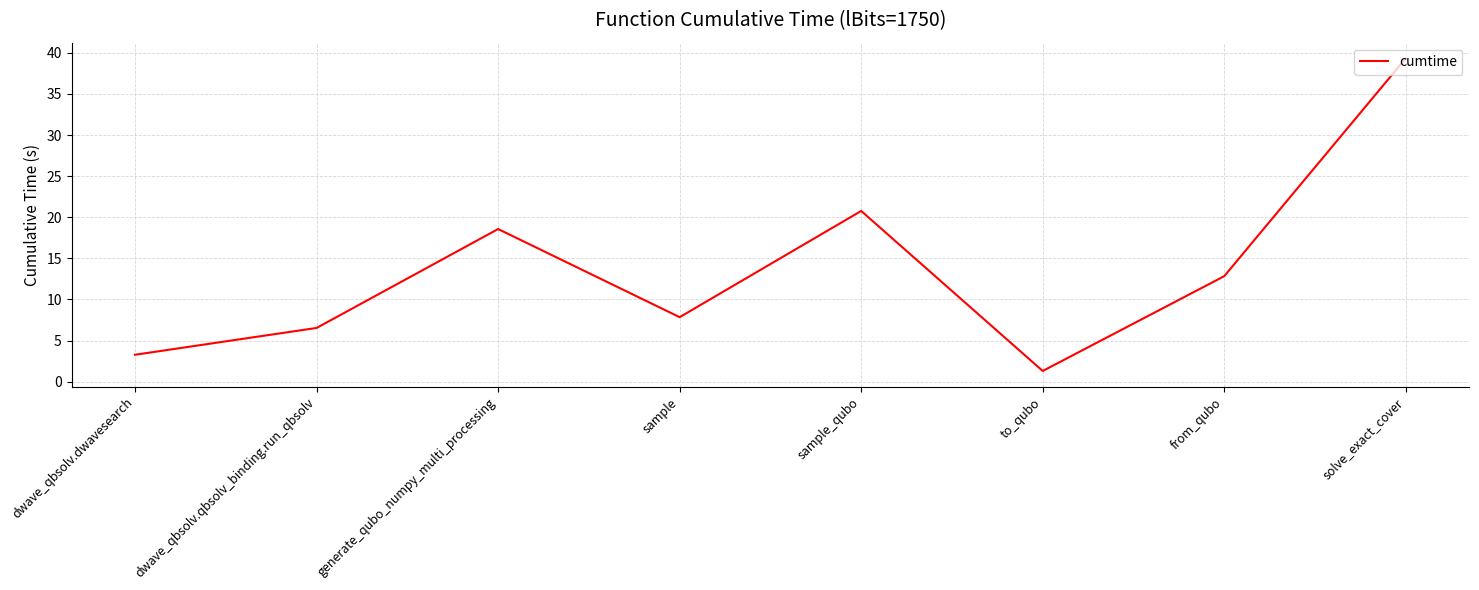

How many lines are shown in the chart?

1